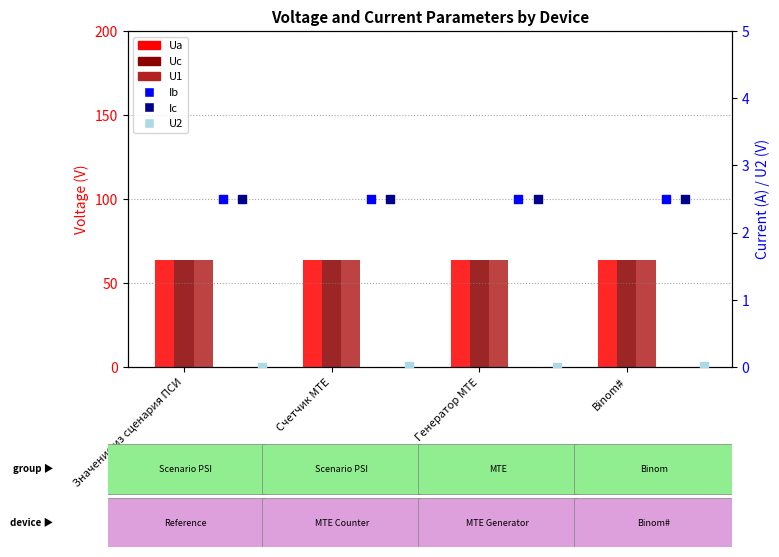

What are all the series names shown in the legend?

Ua, Uc, U1, Ib, Ic, U2